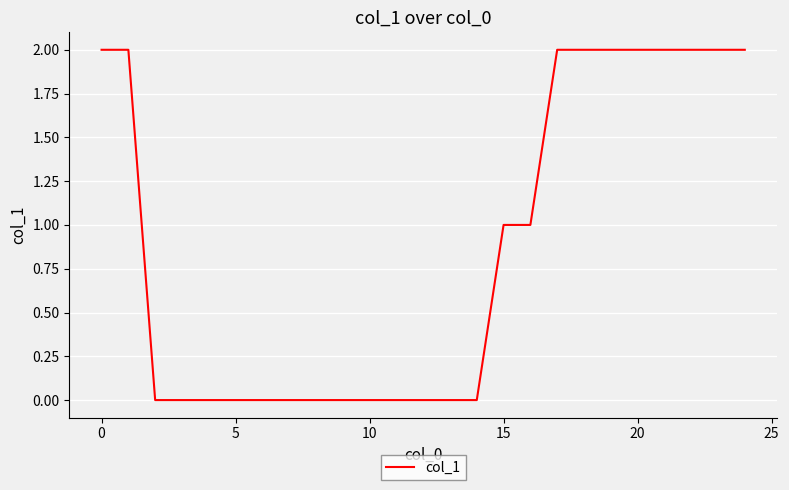

Reading left to right, transcribe all the data shown in this chart.

2	2	0	0	0	0	0	0	0	0	0	0	0	0	0	1	1	2	2	2	2	2	2	2	2